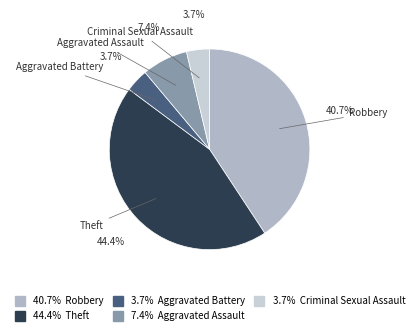

Is there a majority slice in this chart?

No